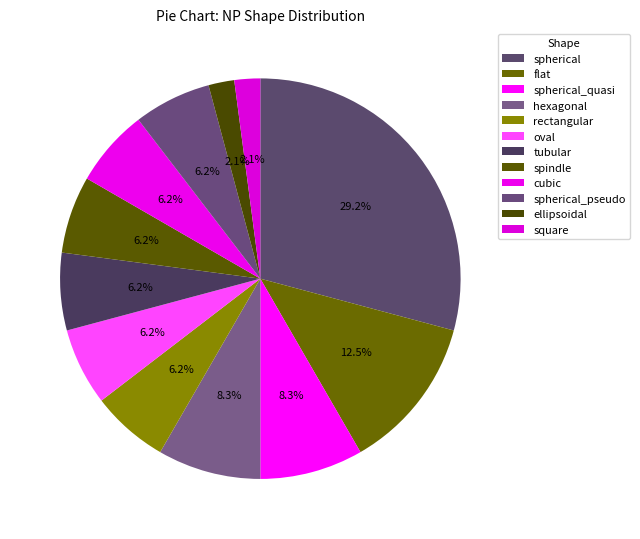

To the nearest percent, what percentage of the pie is rectangular?

6%